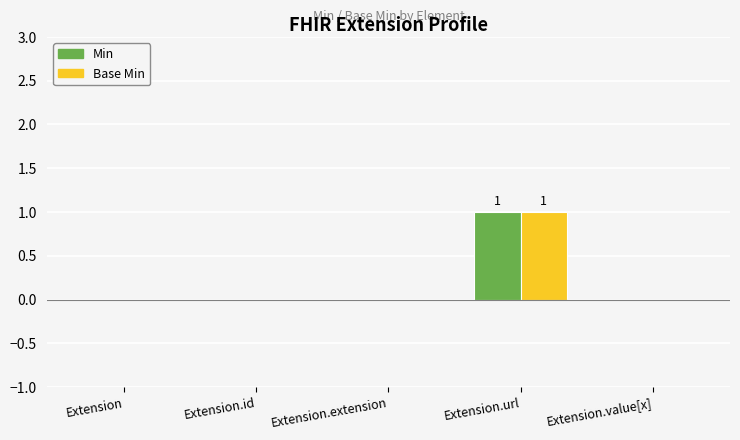

Reading left to right, what are all the values shown in this chart?

Min: Extension=0	Extension.id=0	Extension.extension=0	Extension.url=1	Extension.value[x]=0
Base Min: Extension=0	Extension.id=0	Extension.extension=0	Extension.url=1	Extension.value[x]=0